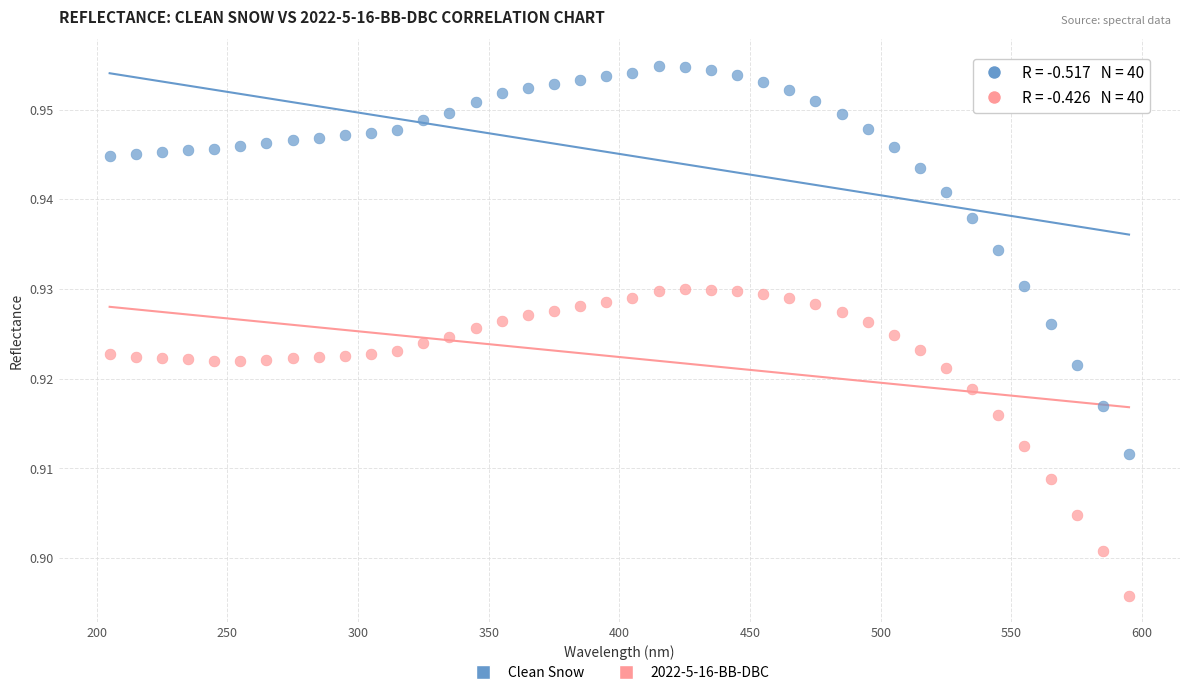

Which series contains the highest Y value?

Clean Snow